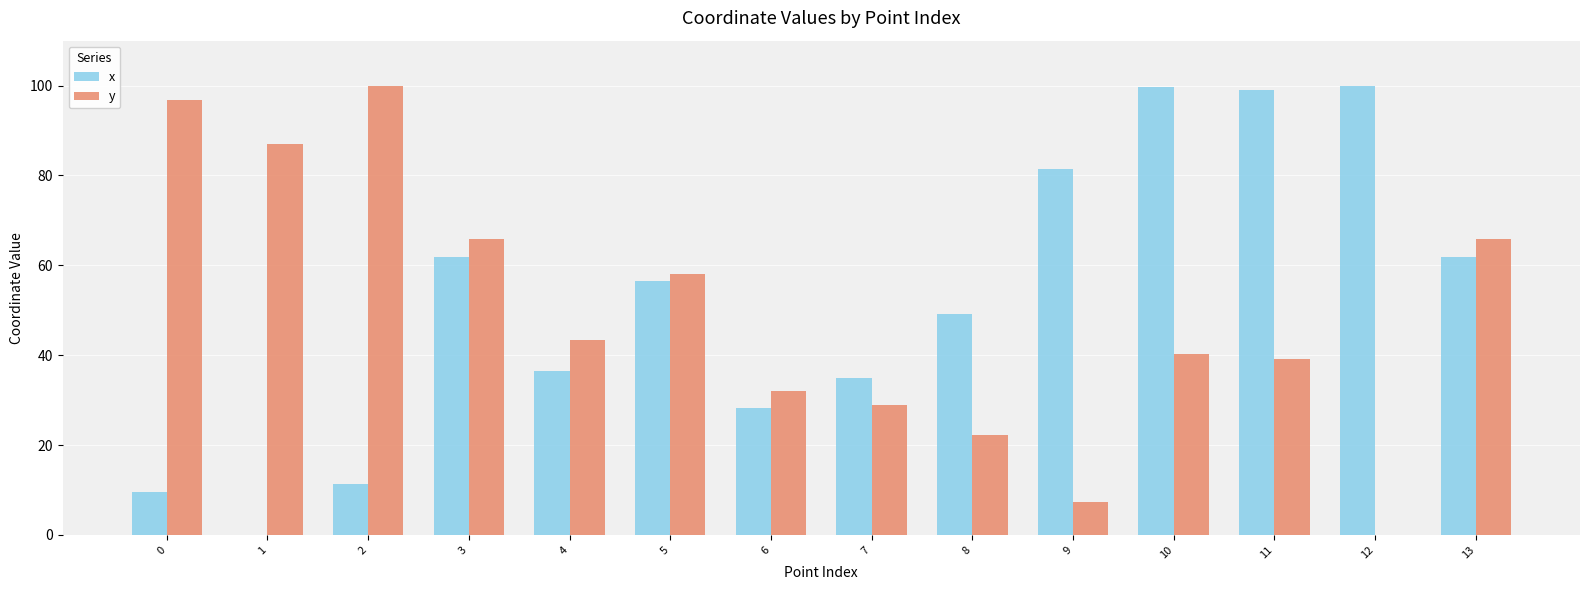

Does the chart contain stacked bars?

No